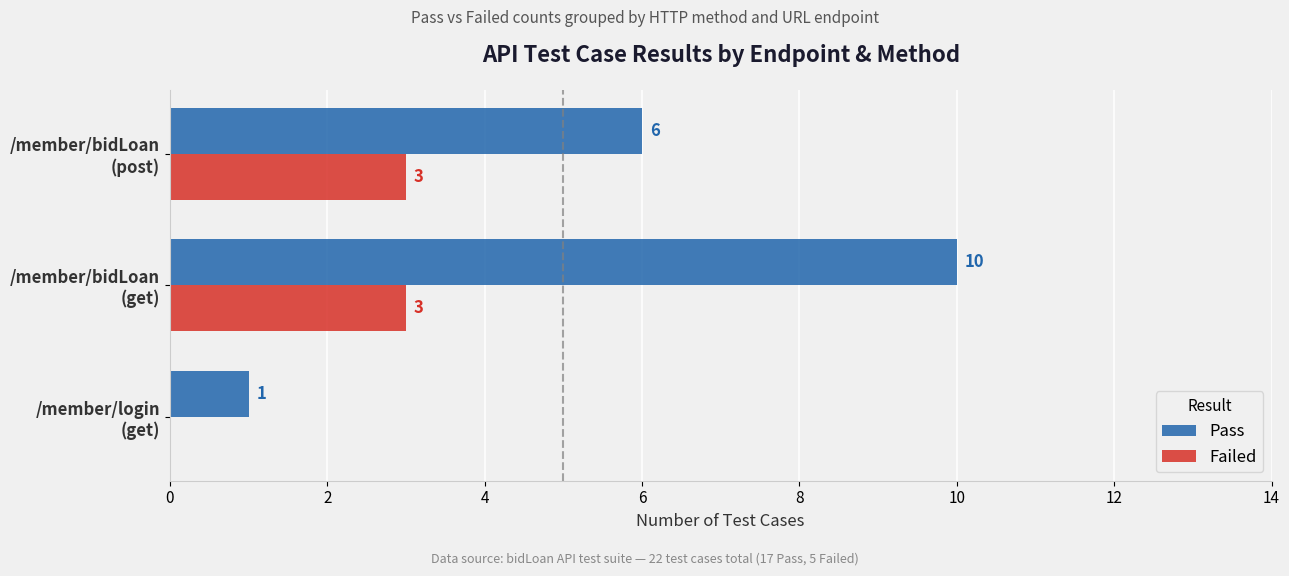

Which series has the largest total across all categories?

Pass